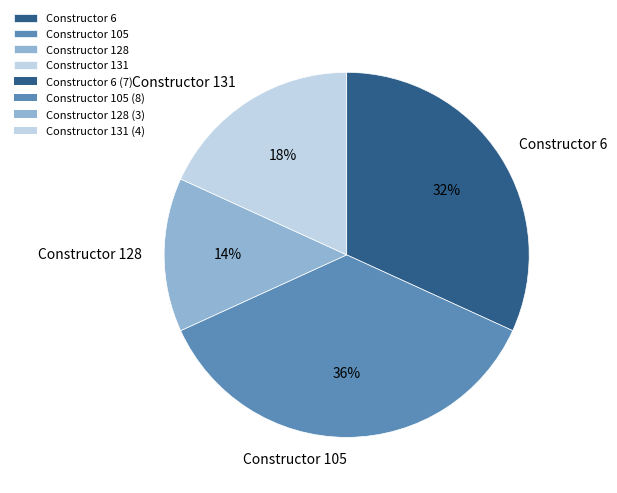

Rank the categories by value from highest to lowest.

Constructor 105, Constructor 6, Constructor 131, Constructor 128